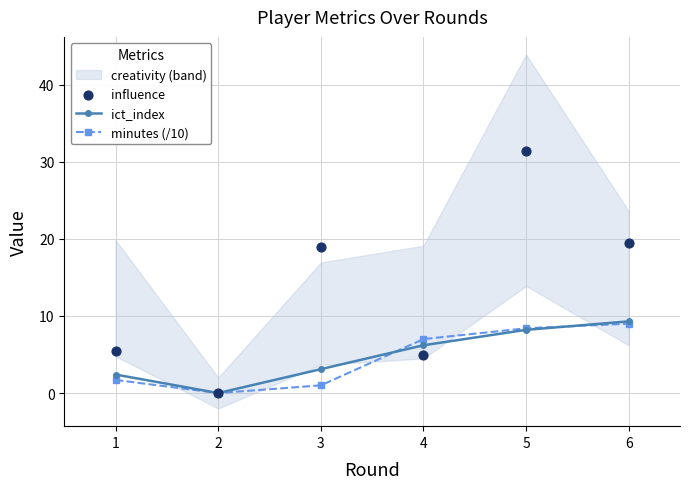

Which series has the largest total across all categories?

influence